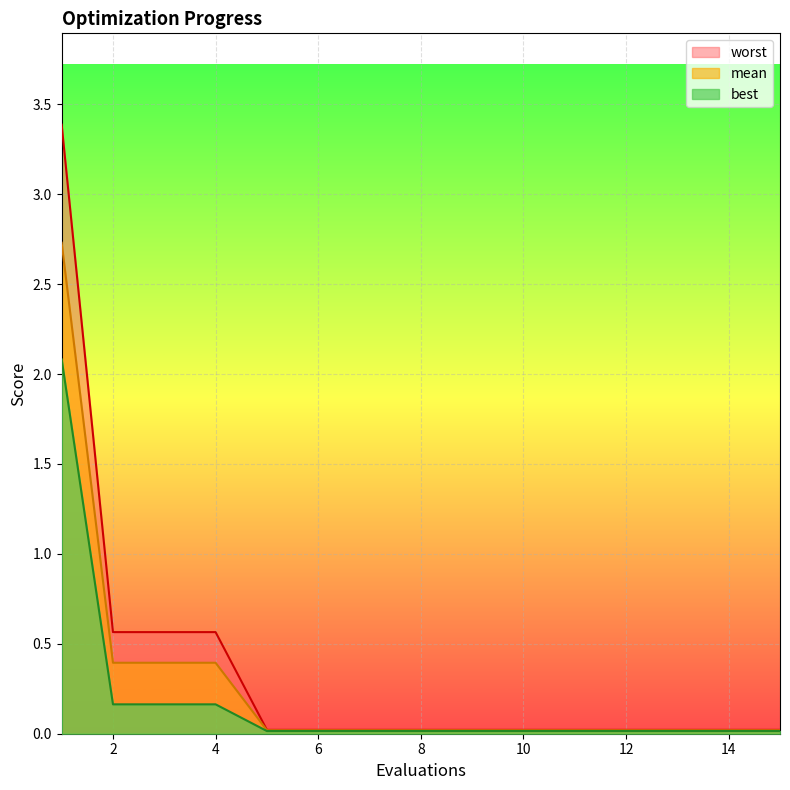

At which category is the sum across all series the highest?

1